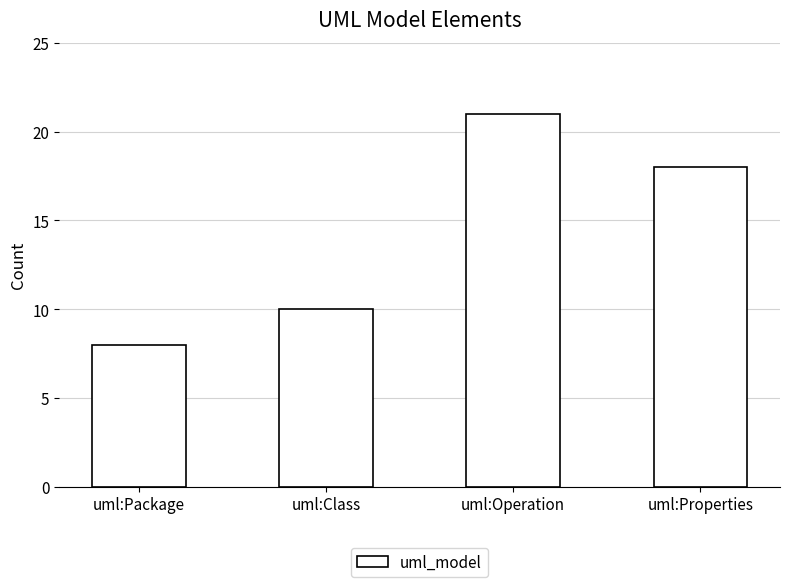

What is the change in value from uml:Class to uml:Properties?

+8